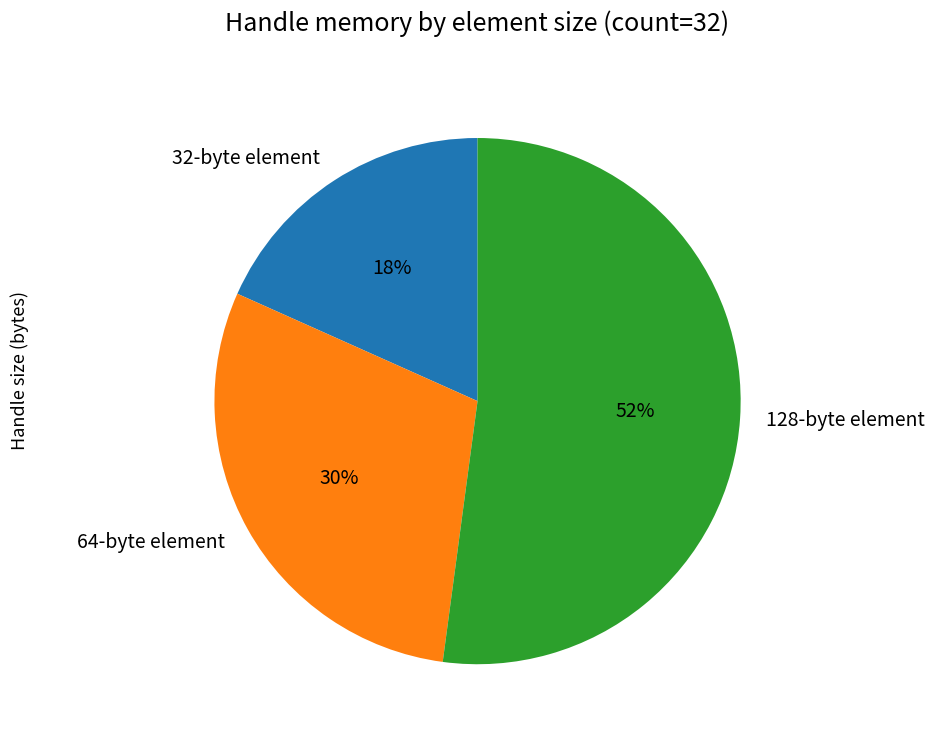

Between 32-byte element and 64-byte element, which is larger?

64-byte element